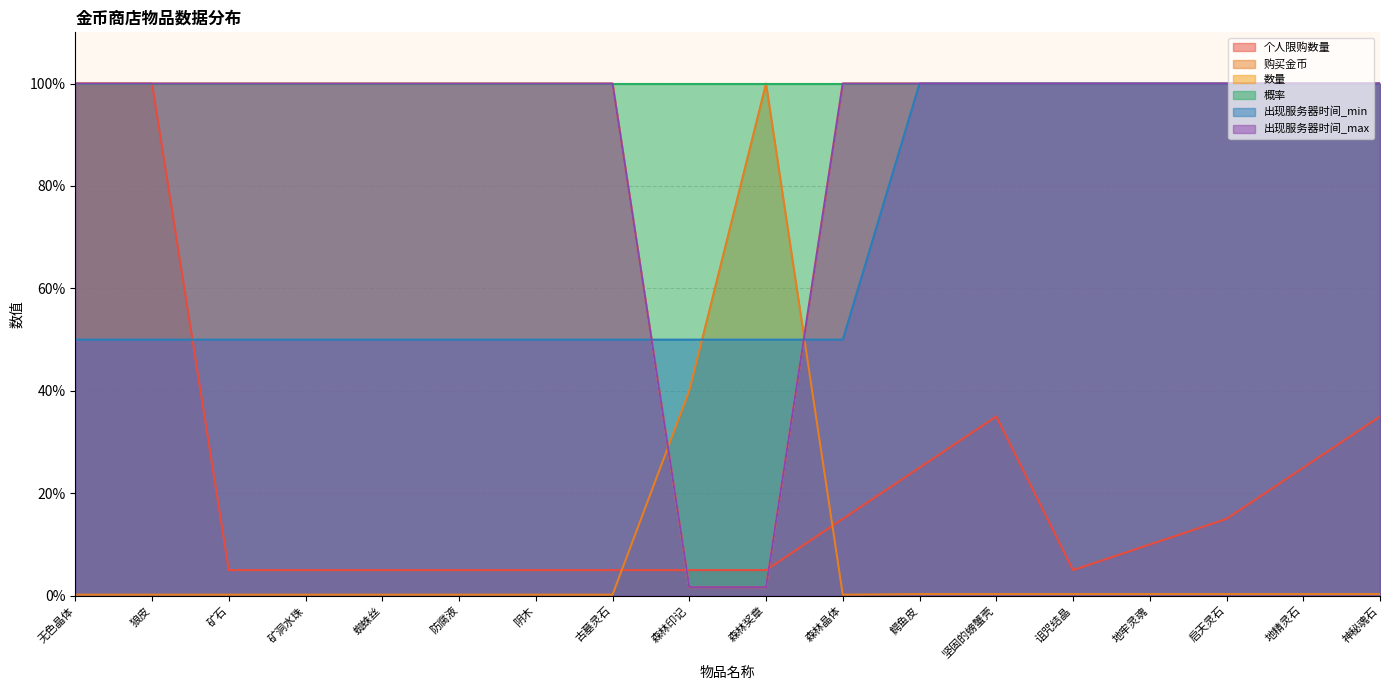

Is the value of 个人限购数量 at 诅咒结晶 greater than the value of 购买金币 at 森林印记?

No